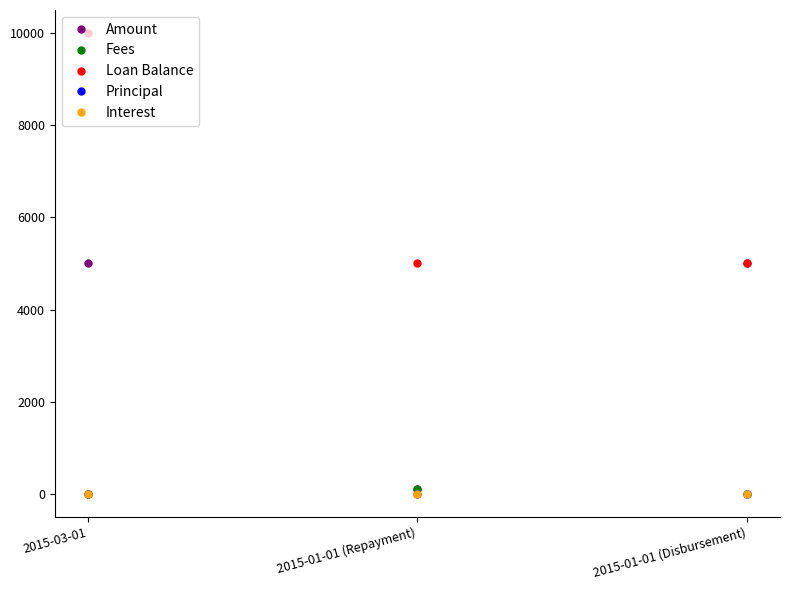

True or false: Amount has a value of 7154 at 2015-03-01.

False